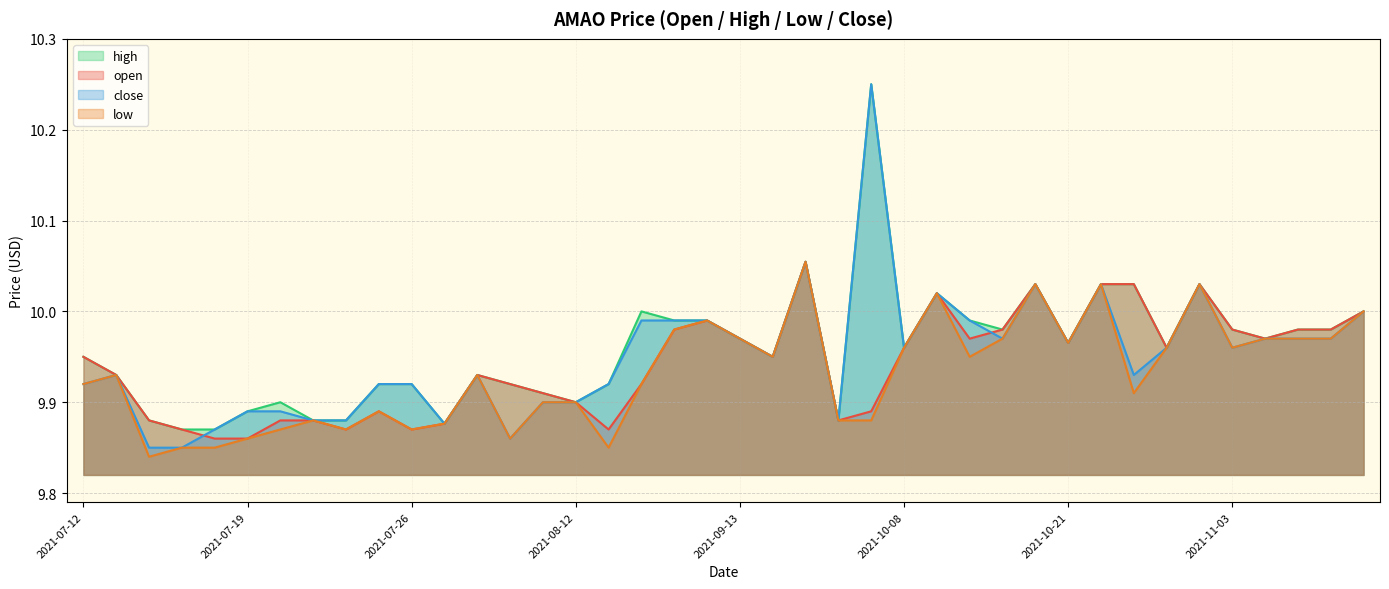

Where is close nearest to the value 10?

2021-11-12